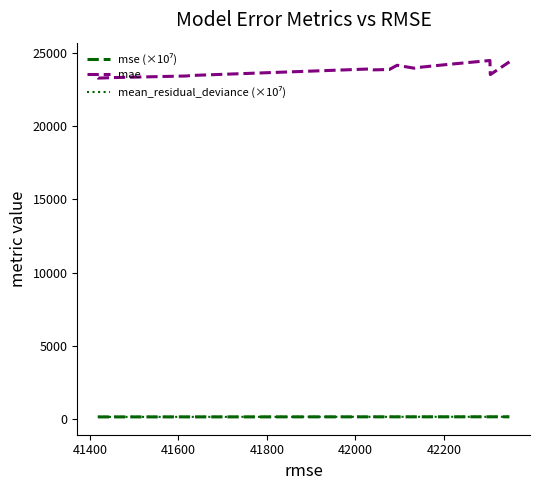

In mae, how many points are higher than both neighbors (excluding endpoints)?

4